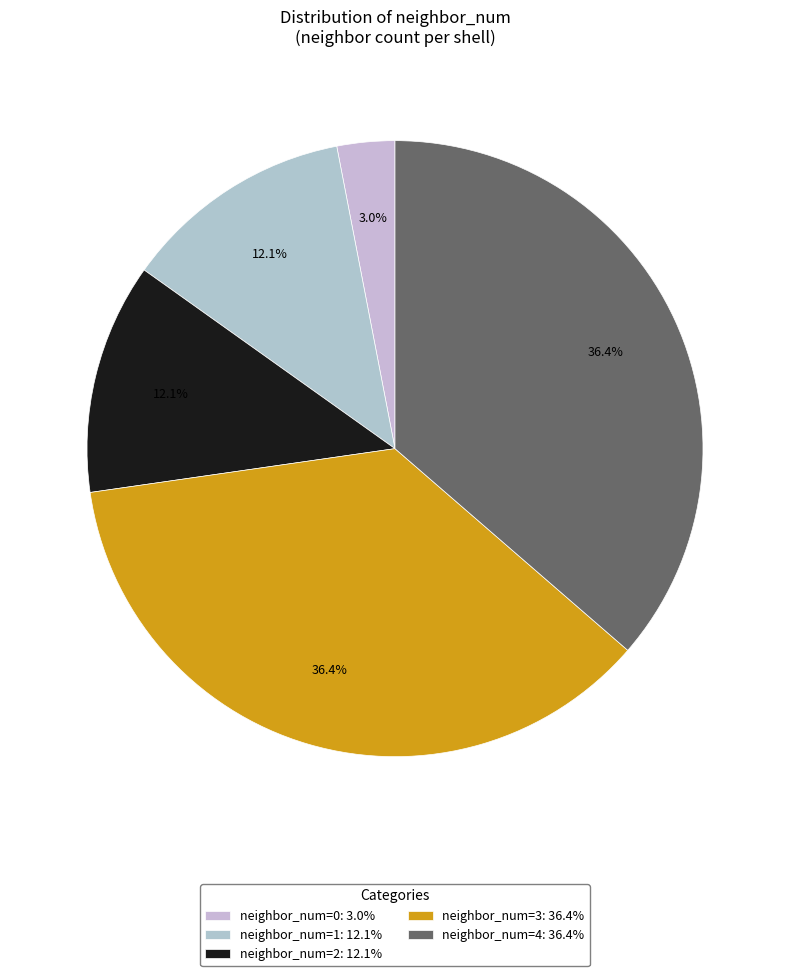

Count the number of slices in the pie.

5